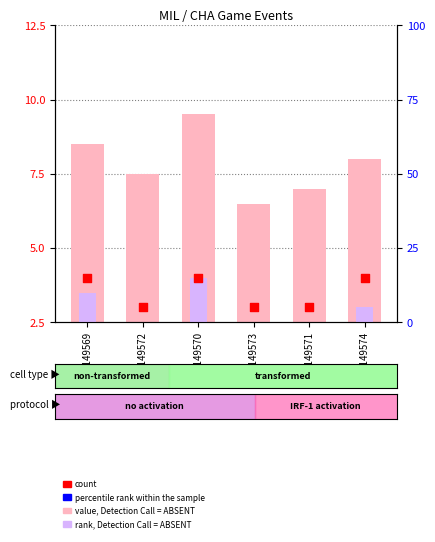

Which series contains the highest Y value?

value, Detection Call = ABSENT